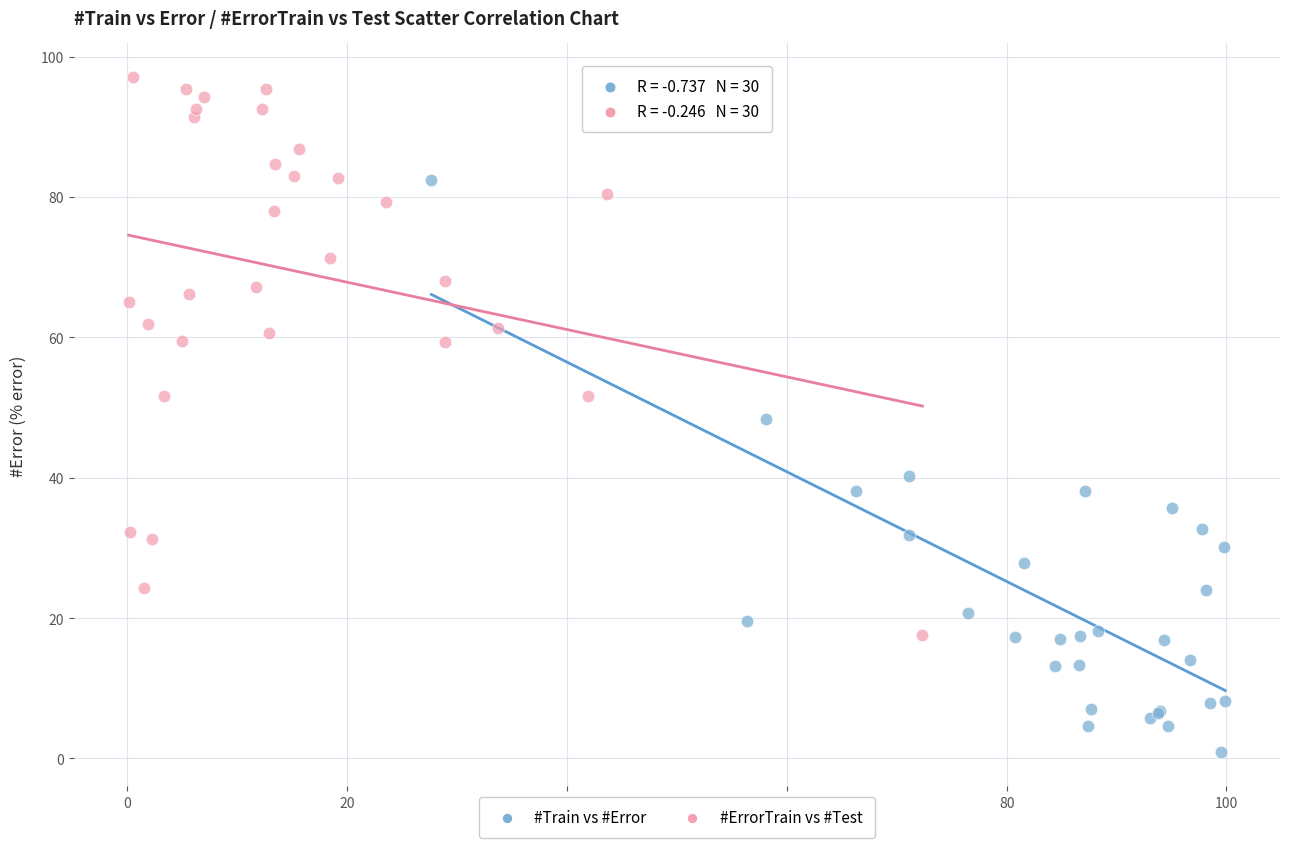

Which series contains the highest Y value?

#ErrorTrain vs #Test